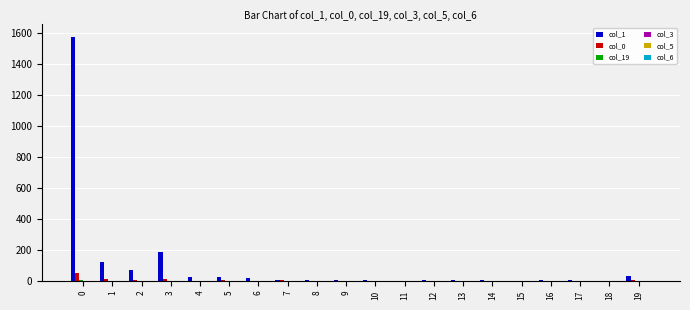

The col_0 series shows 1 at 11. True or false?

True